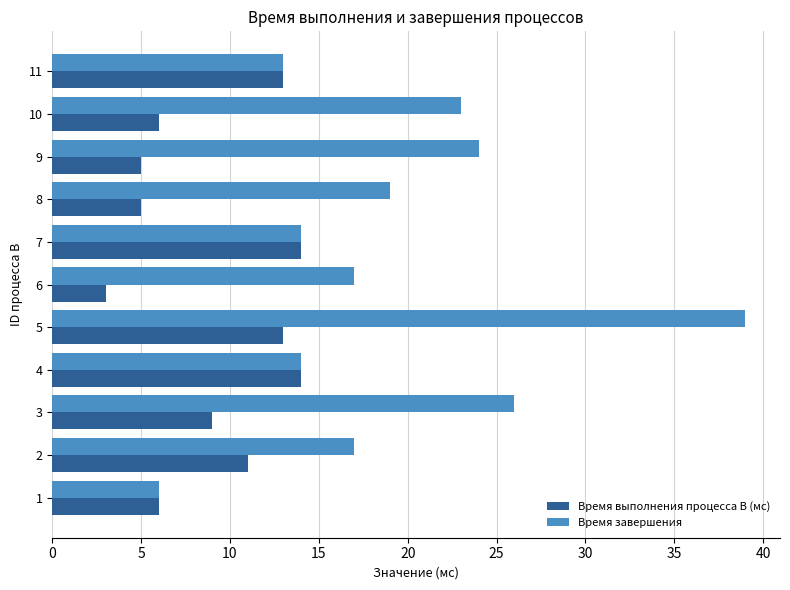

How many categories are shown in the chart?

11